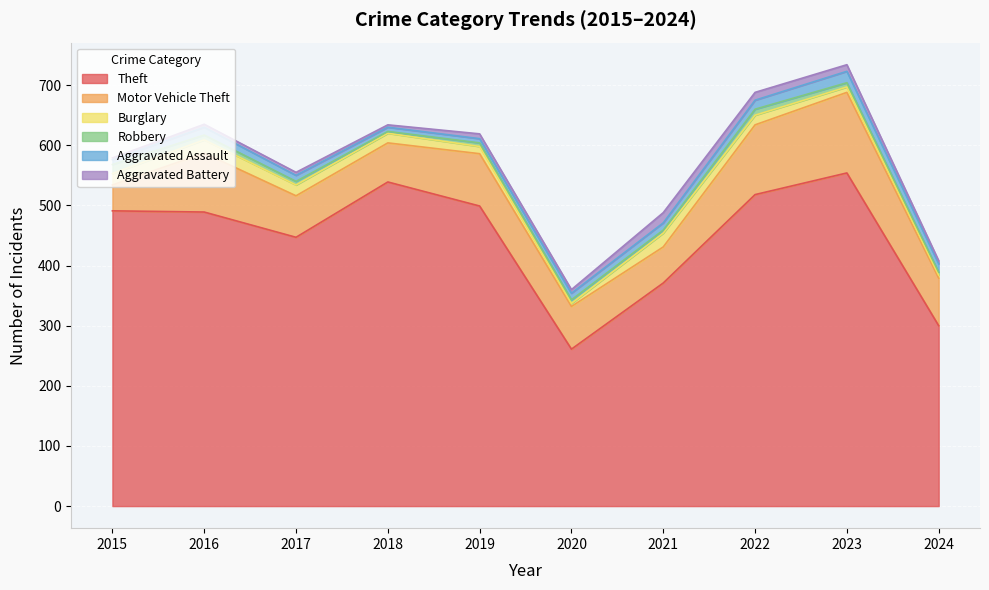

Which series has the widest spread of values?

Theft